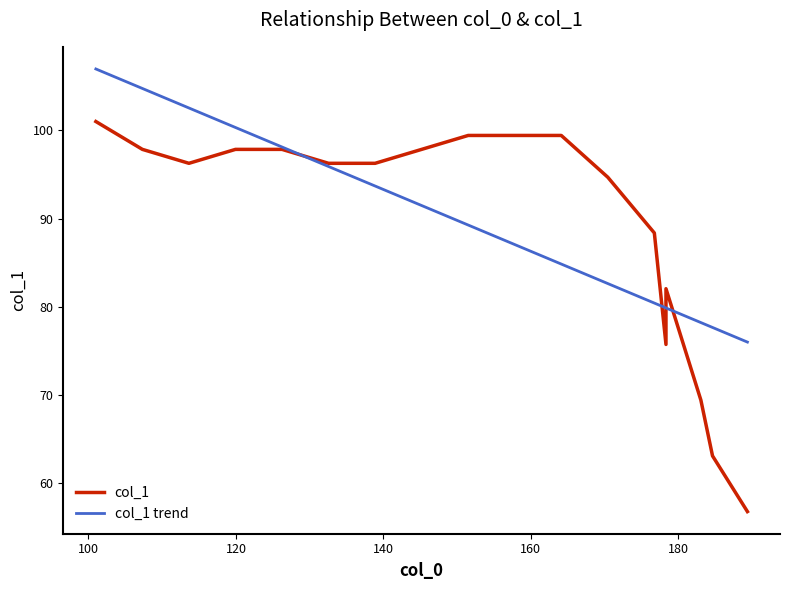

What is the value of the col_1 point at the 11th from the left?

99.4